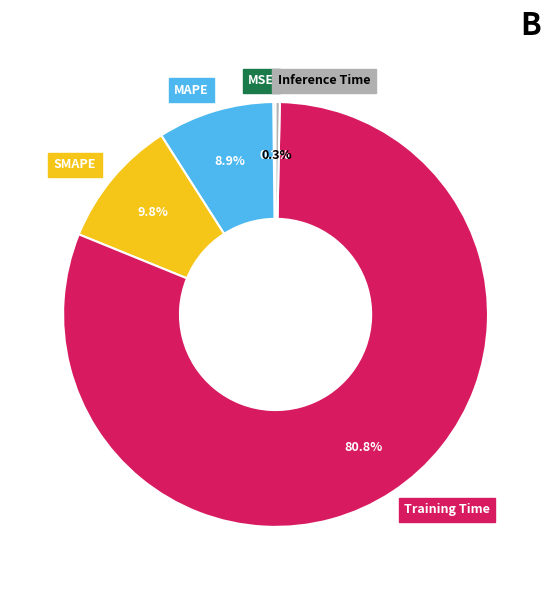

Which category has the biggest portion of the pie?

Training Time